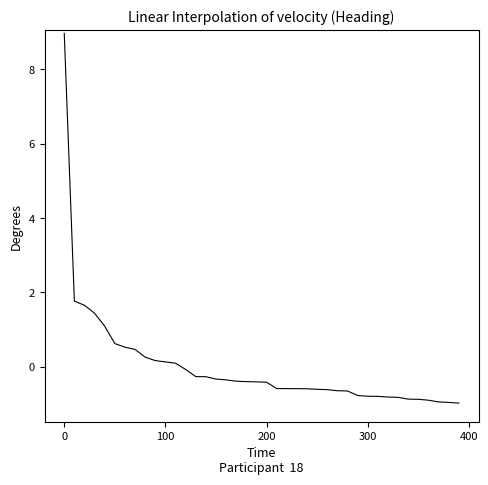

Count the number of categories in the chart.

40